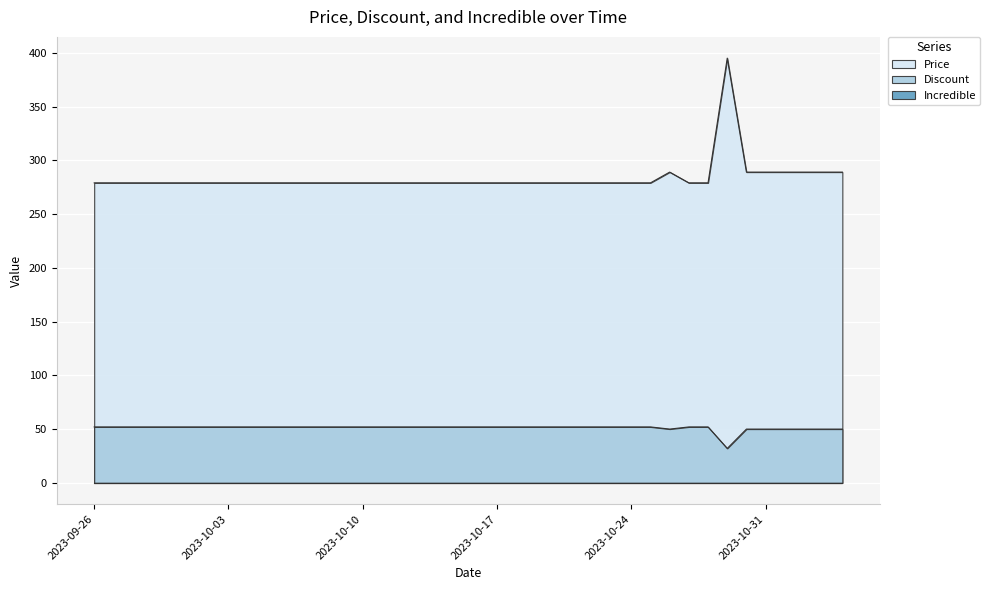

True or false: Price and Discount cross at least once.

False